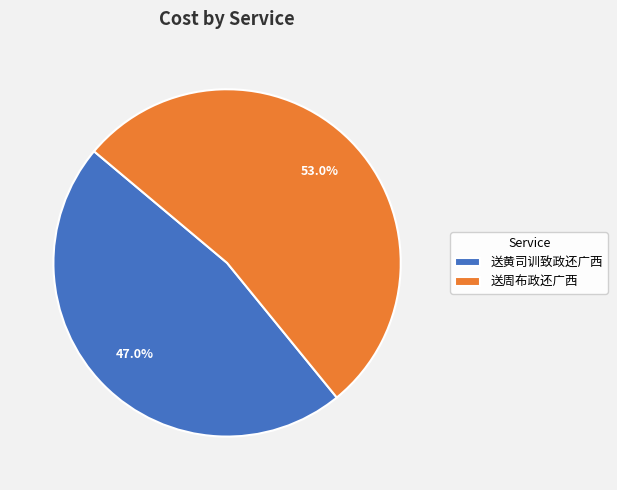

Rank the categories by value from highest to lowest.

送周布政还广西, 送黄司训致政还广西